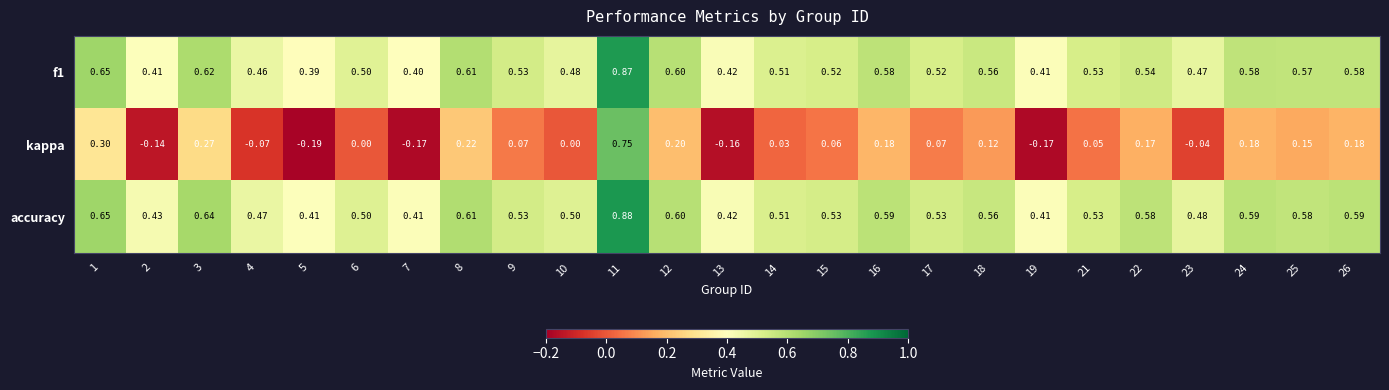

Which series has the largest range (max minus min)?

kappa